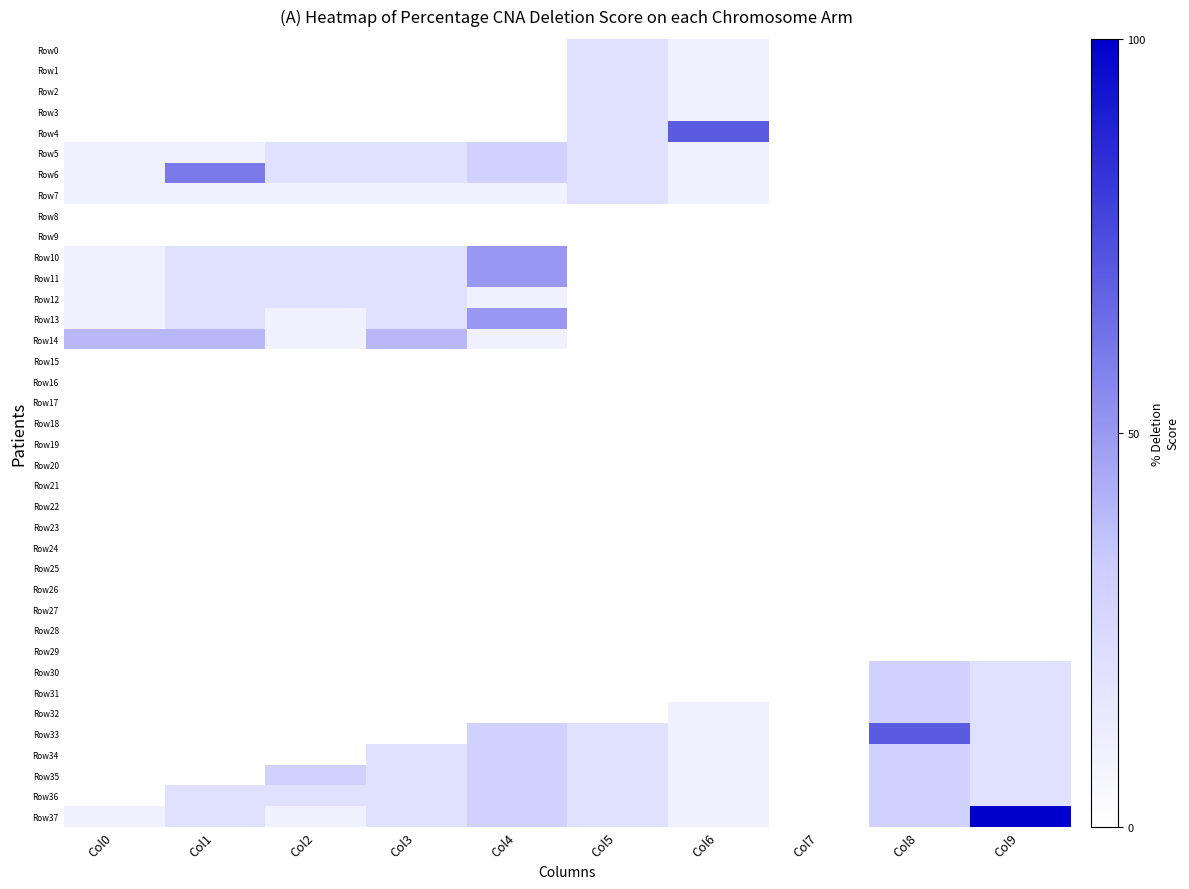

Reading right to left, transcribe all the data shown in this chart.

Row0: Col9=0	Col8=0	Col7=0	Col6=1	Col5=2	Col4=0	Col3=0	Col2=0	Col1=0	Col0=0
Row1: Col9=0	Col8=0	Col7=0	Col6=1	Col5=2	Col4=0	Col3=0	Col2=0	Col1=0	Col0=0
Row2: Col9=0	Col8=0	Col7=0	Col6=1	Col5=2	Col4=0	Col3=0	Col2=0	Col1=0	Col0=0
Row3: Col9=0	Col8=0	Col7=0	Col6=1	Col5=2	Col4=0	Col3=0	Col2=0	Col1=0	Col0=0
Row4: Col9=0	Col8=0	Col7=0	Col6=7	Col5=2	Col4=0	Col3=0	Col2=0	Col1=0	Col0=0
Row5: Col9=0	Col8=0	Col7=0	Col6=1	Col5=2	Col4=3	Col3=2	Col2=2	Col1=1	Col0=1
Row6: Col9=0	Col8=0	Col7=0	Col6=1	Col5=2	Col4=3	Col3=2	Col2=2	Col1=6	Col0=1
Row7: Col9=0	Col8=0	Col7=0	Col6=1	Col5=2	Col4=1	Col3=1	Col2=1	Col1=1	Col0=1
Row8: Col9=0	Col8=0	Col7=0	Col6=0	Col5=0	Col4=0	Col3=0	Col2=0	Col1=0	Col0=0
Row9: Col9=0	Col8=0	Col7=0	Col6=0	Col5=0	Col4=0	Col3=0	Col2=0	Col1=0	Col0=0
Row10: Col9=0	Col8=0	Col7=0	Col6=0	Col5=0	Col4=5	Col3=2	Col2=2	Col1=2	Col0=1
Row11: Col9=0	Col8=0	Col7=0	Col6=0	Col5=0	Col4=5	Col3=2	Col2=2	Col1=2	Col0=1
Row12: Col9=0	Col8=0	Col7=0	Col6=0	Col5=0	Col4=1	Col3=2	Col2=2	Col1=2	Col0=1
Row13: Col9=0	Col8=0	Col7=0	Col6=0	Col5=0	Col4=5	Col3=2	Col2=1	Col1=2	Col0=1
Row14: Col9=0	Col8=0	Col7=0	Col6=0	Col5=0	Col4=1	Col3=4	Col2=1	Col1=4	Col0=4
Row15: Col9=0	Col8=0	Col7=0	Col6=0	Col5=0	Col4=0	Col3=0	Col2=0	Col1=0	Col0=0
Row16: Col9=0	Col8=0	Col7=0	Col6=0	Col5=0	Col4=0	Col3=0	Col2=0	Col1=0	Col0=0
Row17: Col9=0	Col8=0	Col7=0	Col6=0	Col5=0	Col4=0	Col3=0	Col2=0	Col1=0	Col0=0
Row18: Col9=0	Col8=0	Col7=0	Col6=0	Col5=0	Col4=0	Col3=0	Col2=0	Col1=0	Col0=0
Row19: Col9=0	Col8=0	Col7=0	Col6=0	Col5=0	Col4=0	Col3=0	Col2=0	Col1=0	Col0=0
Row20: Col9=0	Col8=0	Col7=0	Col6=0	Col5=0	Col4=0	Col3=0	Col2=0	Col1=0	Col0=0
Row21: Col9=0	Col8=0	Col7=0	Col6=0	Col5=0	Col4=0	Col3=0	Col2=0	Col1=0	Col0=0
Row22: Col9=0	Col8=0	Col7=0	Col6=0	Col5=0	Col4=0	Col3=0	Col2=0	Col1=0	Col0=0
Row23: Col9=0	Col8=0	Col7=0	Col6=0	Col5=0	Col4=0	Col3=0	Col2=0	Col1=0	Col0=0
Row24: Col9=0	Col8=0	Col7=0	Col6=0	Col5=0	Col4=0	Col3=0	Col2=0	Col1=0	Col0=0
Row25: Col9=0	Col8=0	Col7=0	Col6=0	Col5=0	Col4=0	Col3=0	Col2=0	Col1=0	Col0=0
Row26: Col9=0	Col8=0	Col7=0	Col6=0	Col5=0	Col4=0	Col3=0	Col2=0	Col1=0	Col0=0
Row27: Col9=0	Col8=0	Col7=0	Col6=0	Col5=0	Col4=0	Col3=0	Col2=0	Col1=0	Col0=0
Row28: Col9=0	Col8=0	Col7=0	Col6=0	Col5=0	Col4=0	Col3=0	Col2=0	Col1=0	Col0=0
Row29: Col9=0	Col8=0	Col7=0	Col6=0	Col5=0	Col4=0	Col3=0	Col2=0	Col1=0	Col0=0
Row30: Col9=2	Col8=3	Col7=0	Col6=0	Col5=0	Col4=0	Col3=0	Col2=0	Col1=0	Col0=0
Row31: Col9=2	Col8=3	Col7=0	Col6=0	Col5=0	Col4=0	Col3=0	Col2=0	Col1=0	Col0=0
Row32: Col9=2	Col8=3	Col7=0	Col6=1	Col5=0	Col4=0	Col3=0	Col2=0	Col1=0	Col0=0
Row33: Col9=2	Col8=7	Col7=0	Col6=1	Col5=2	Col4=3	Col3=0	Col2=0	Col1=0	Col0=0
Row34: Col9=2	Col8=3	Col7=0	Col6=1	Col5=2	Col4=3	Col3=2	Col2=0	Col1=0	Col0=0
Row35: Col9=2	Col8=3	Col7=0	Col6=1	Col5=2	Col4=3	Col3=2	Col2=3	Col1=0	Col0=0
Row36: Col9=2	Col8=3	Col7=0	Col6=1	Col5=2	Col4=3	Col3=2	Col2=2	Col1=2	Col0=0
Row37: Col9=10	Col8=3	Col7=0	Col6=1	Col5=2	Col4=3	Col3=2	Col2=1	Col1=2	Col0=1